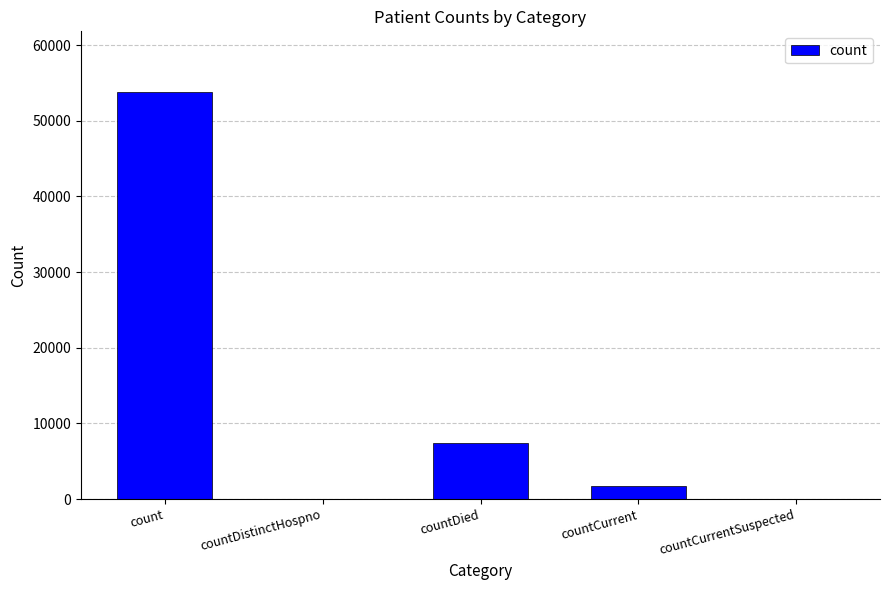

Reading right to left, extract all data points from this chart.

0	1703	7387	0	53761